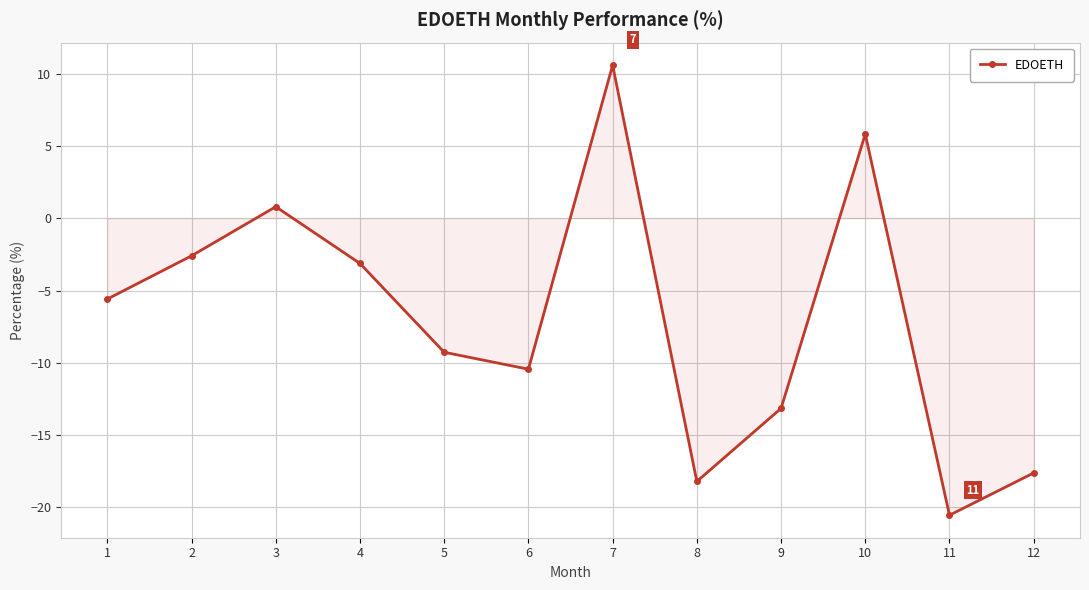

What is the maximum value shown in the chart?

10.6